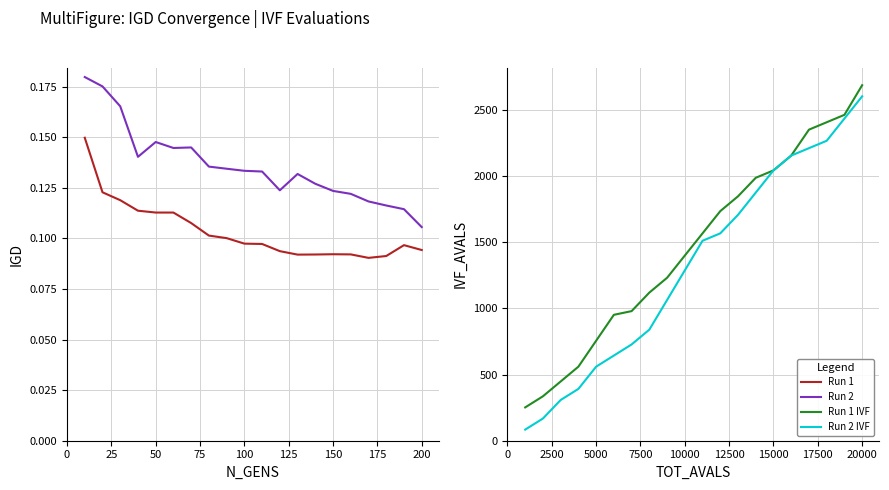

At 75, list the series in order from largest to smallest.

Run 1 IVF, Run 2 IVF, Run 2, Run 1